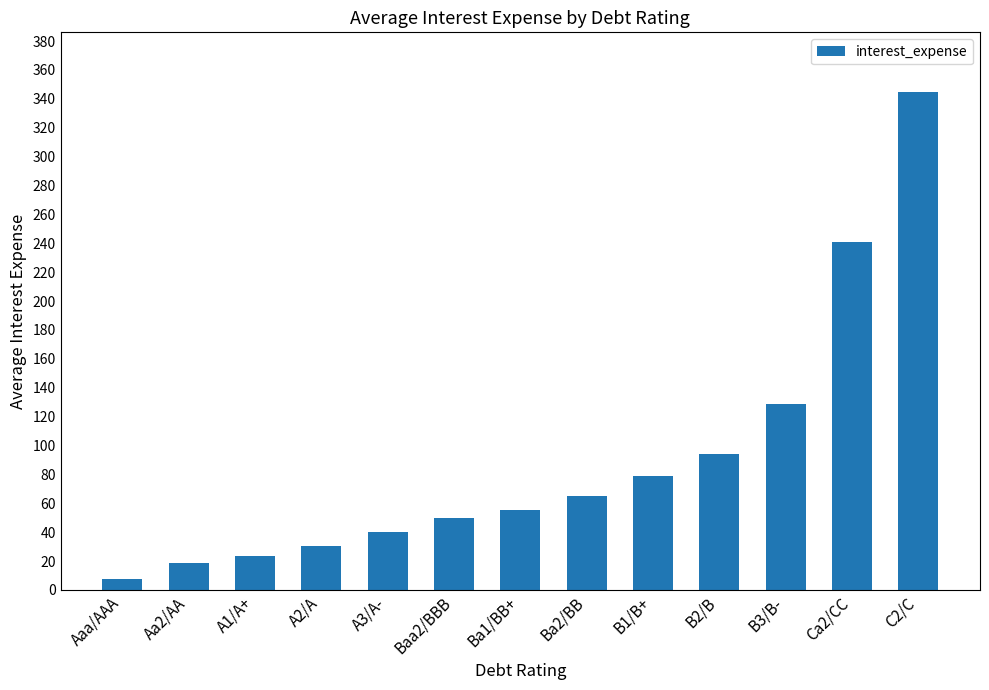

Reading left to right, transcribe all the data shown in this chart.

Aaa/AAA=7.4	Aa2/AA=18.4	A1/A+=23.7	A2/A=30.1	A3/A-=40.3	Baa2/BBB=49.6	Ba1/BB+=55.7	Ba2/BB=65.4	B1/B+=79.0	B2/B=93.9	B3/B-=128.7	Ca2/CC=241.2	C2/C=344.7